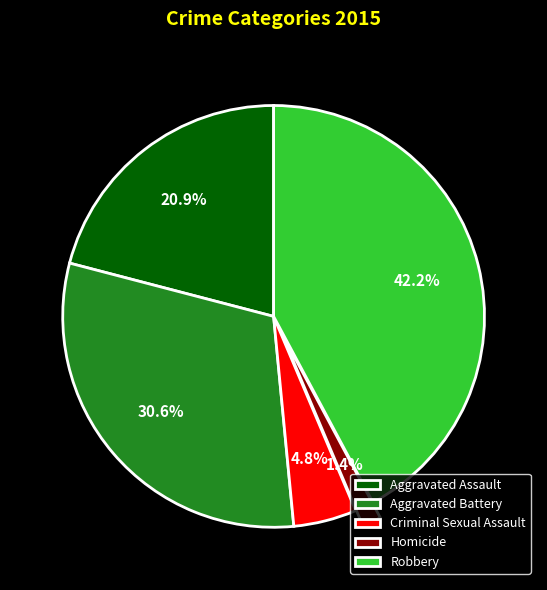

To the nearest percent, what is the combined percentage of Robbery and Homicide?

44%